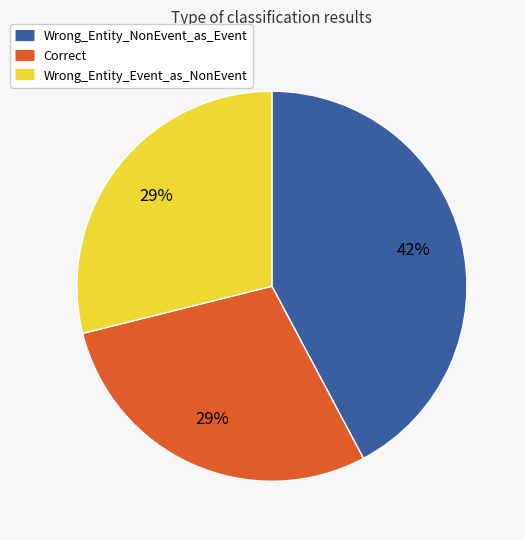

How many segments does this pie chart have?

3